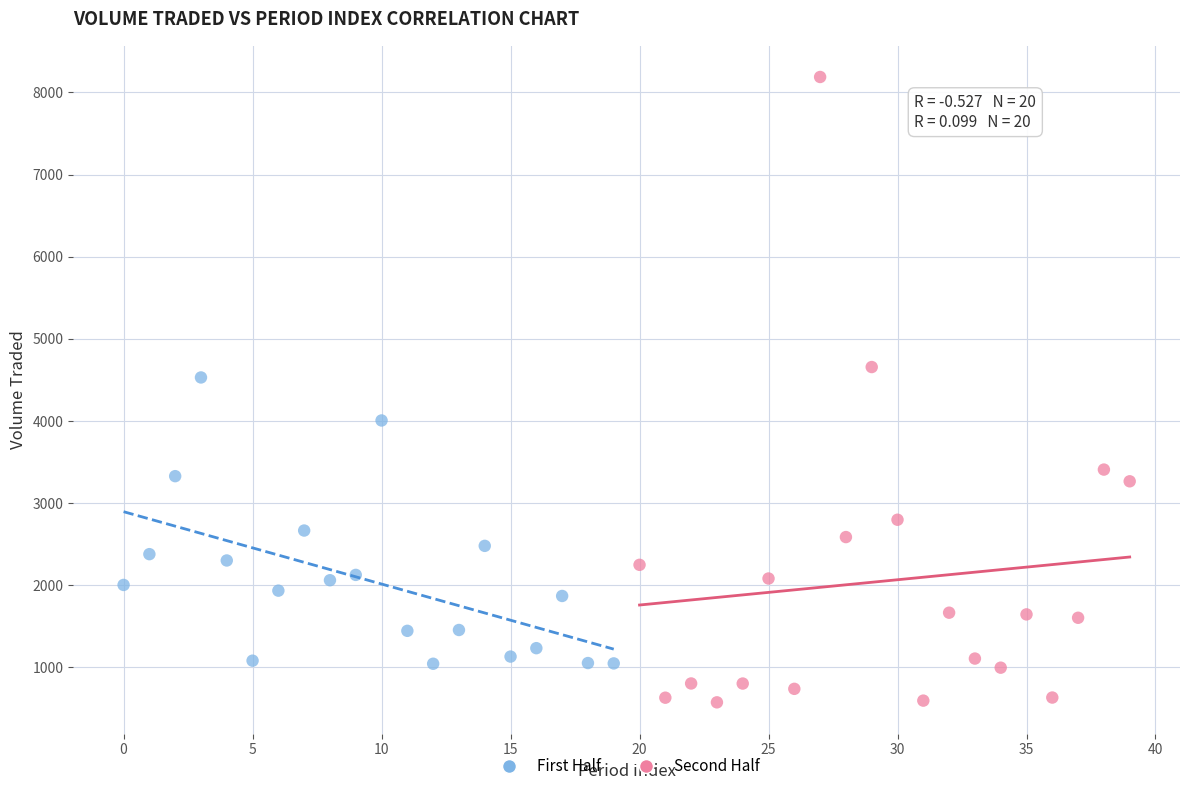

What are all the series names shown in the legend?

First Half, Second Half